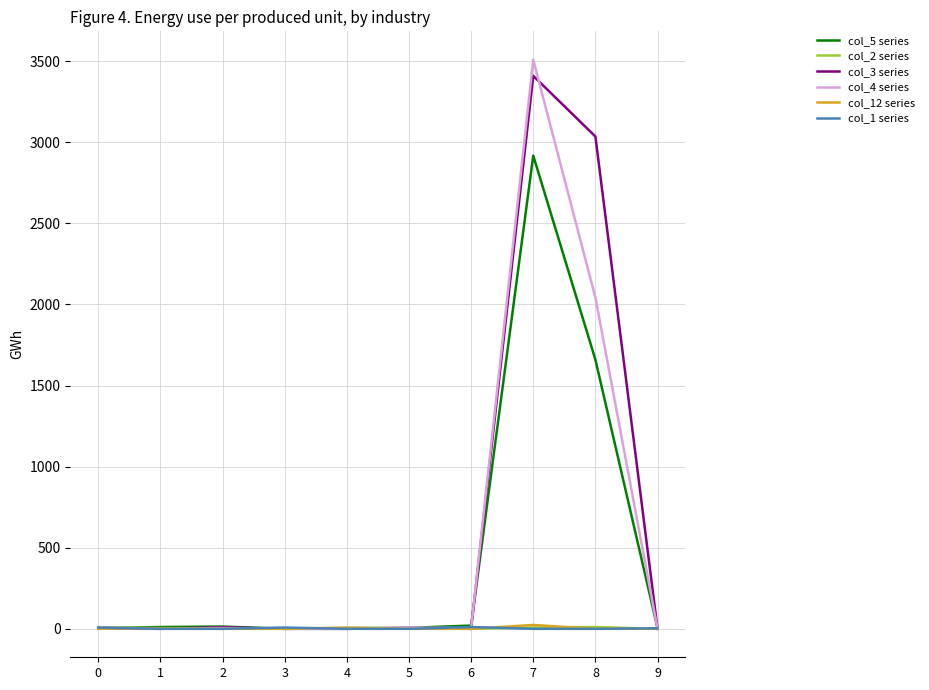

What is the sum of all col_12 series values?

38